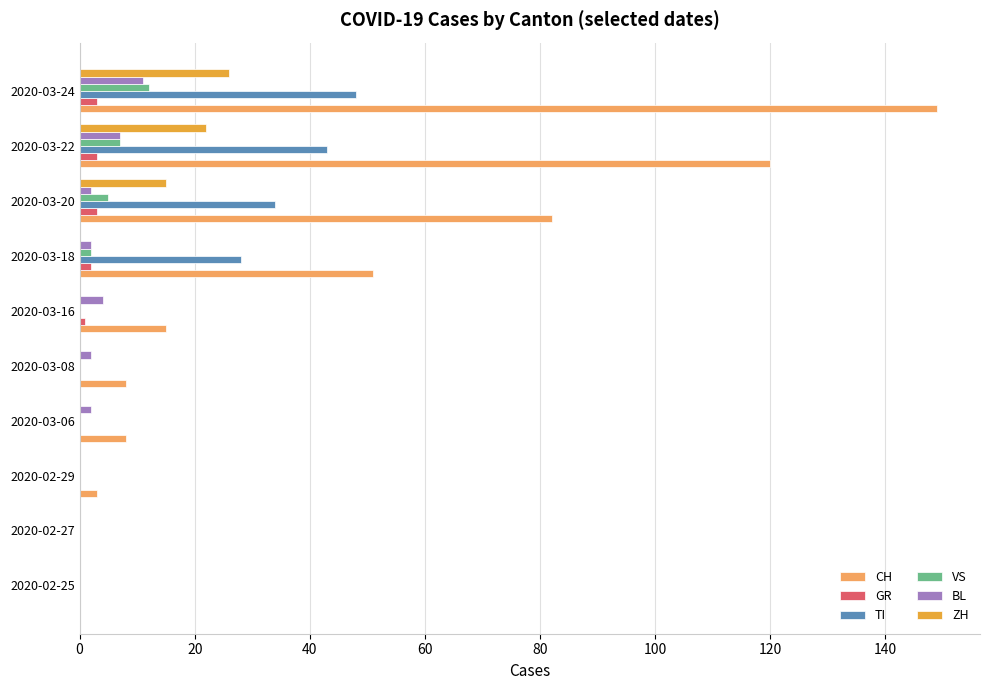

Which category has the highest value in the VS series?

2020-03-24